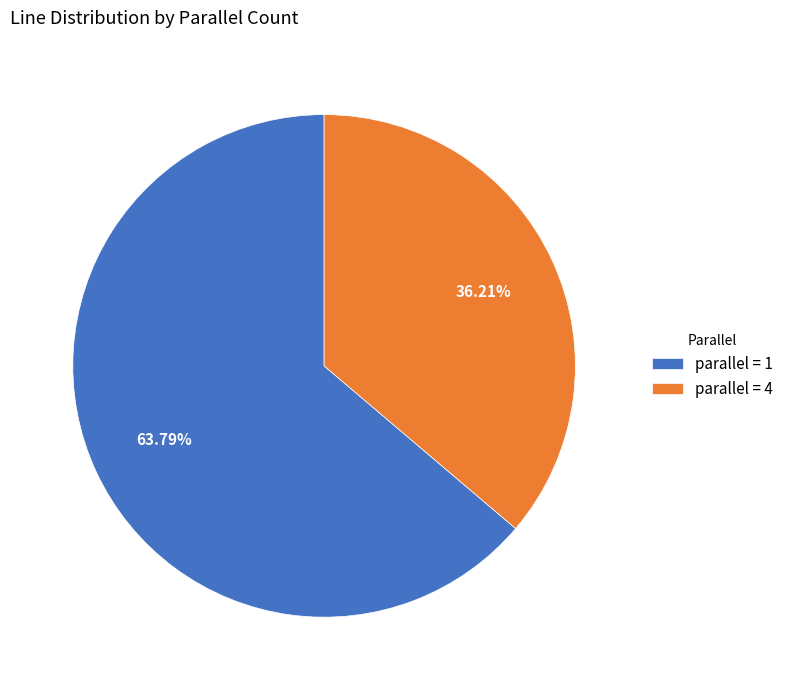

Is the sum of parallel = 1 and parallel = 4 greater than half?

Yes